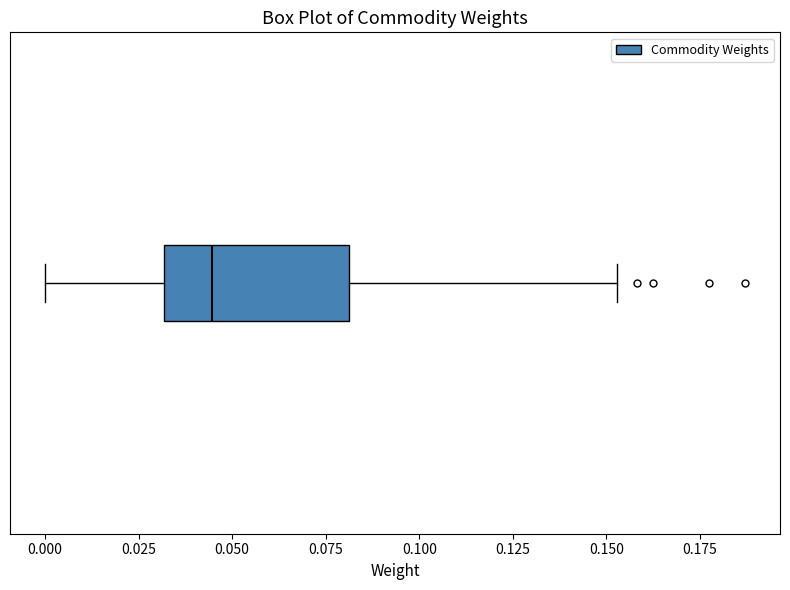

Transcribe this box plot: give where the median line is, the range the box spans, and where the two whiskers end, as read against the x-axis. The values are not printed on the chart, so give them approximately, as read against the axis.

median 0.045, box 0.030 to 0.080, whiskers 0.000 to 0.155